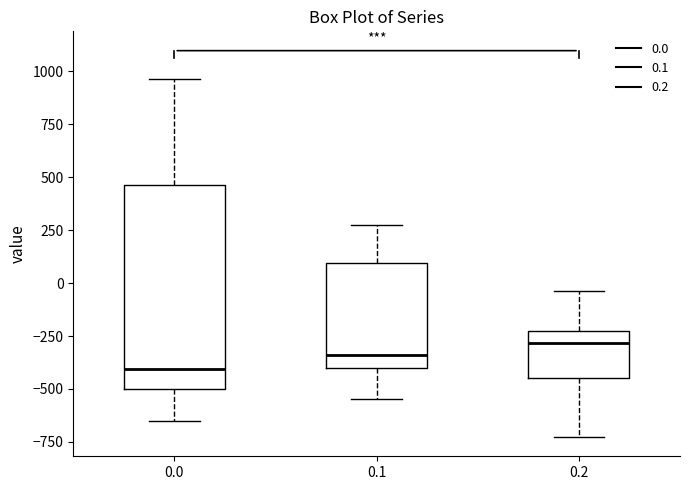

Reading left to right, transcribe this box plot: for each box, give where its median line is, the range the box spans, and where its two whiskers end, as read against the y-axis. The values are not printed on the chart, so give them approximately, as read against the axis.

0.0: median -400, box -500 to 450, whiskers -650 to 950
0.1: median -350, box -400 to 100, whiskers -550 to 250
0.2: median -300, box -450 to -250, whiskers -750 to -50